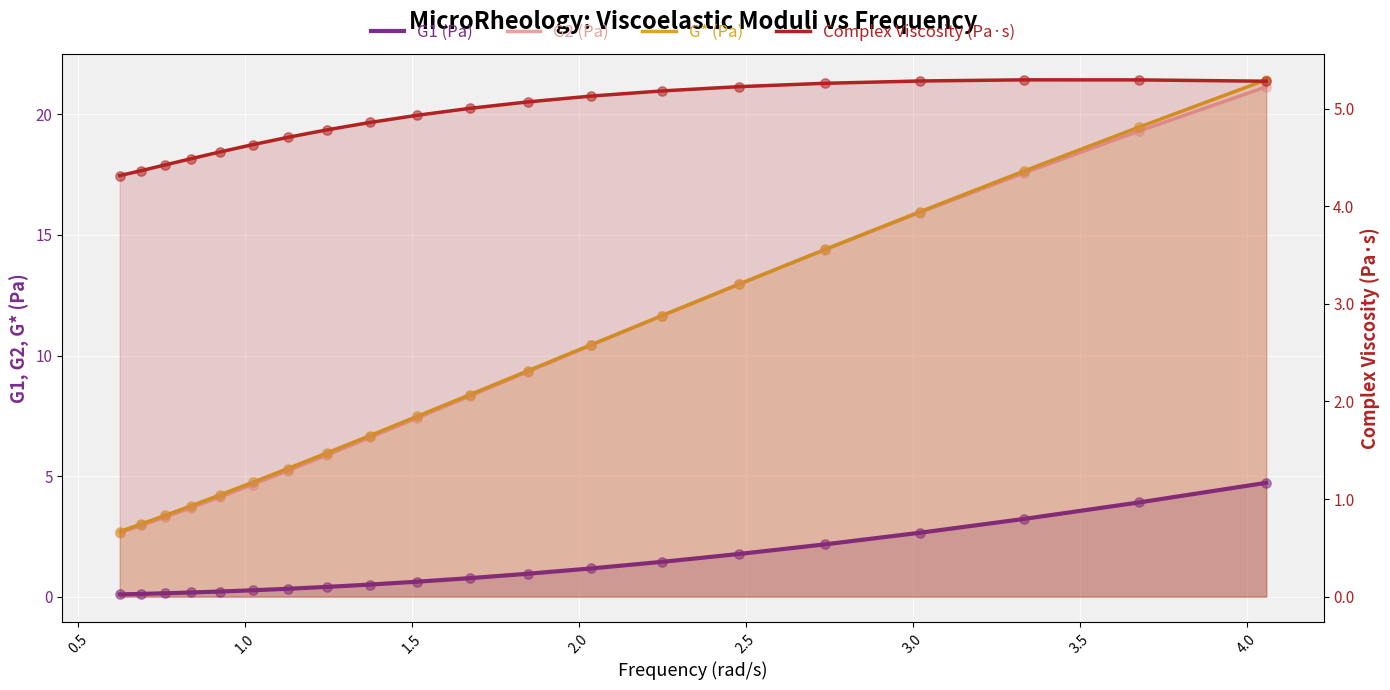

Is the value of G1 (Pa) at 14 greater than the value of Complex Viscosity (Pa·s) at 0.0?

No